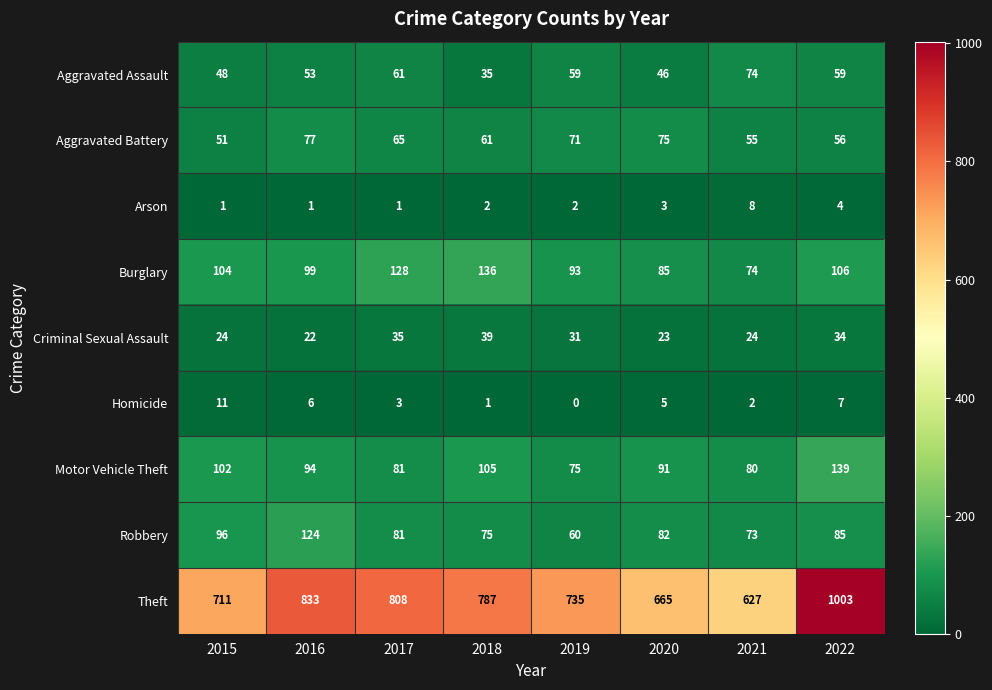

Which category has the lowest value across all series?

2019